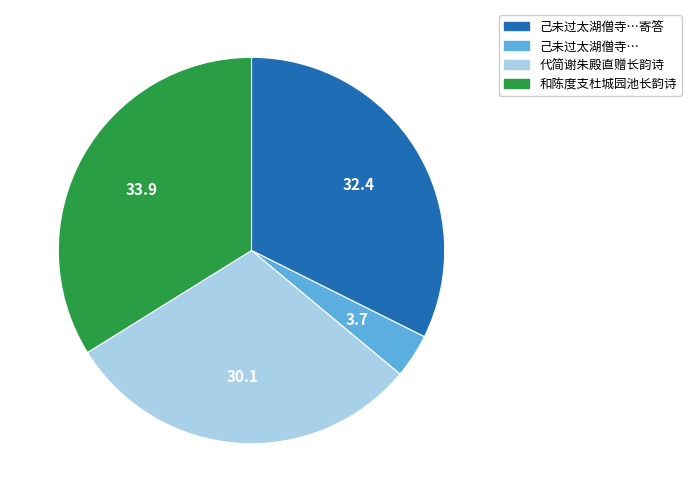

Is there any slice that represents more than half of the pie?

No